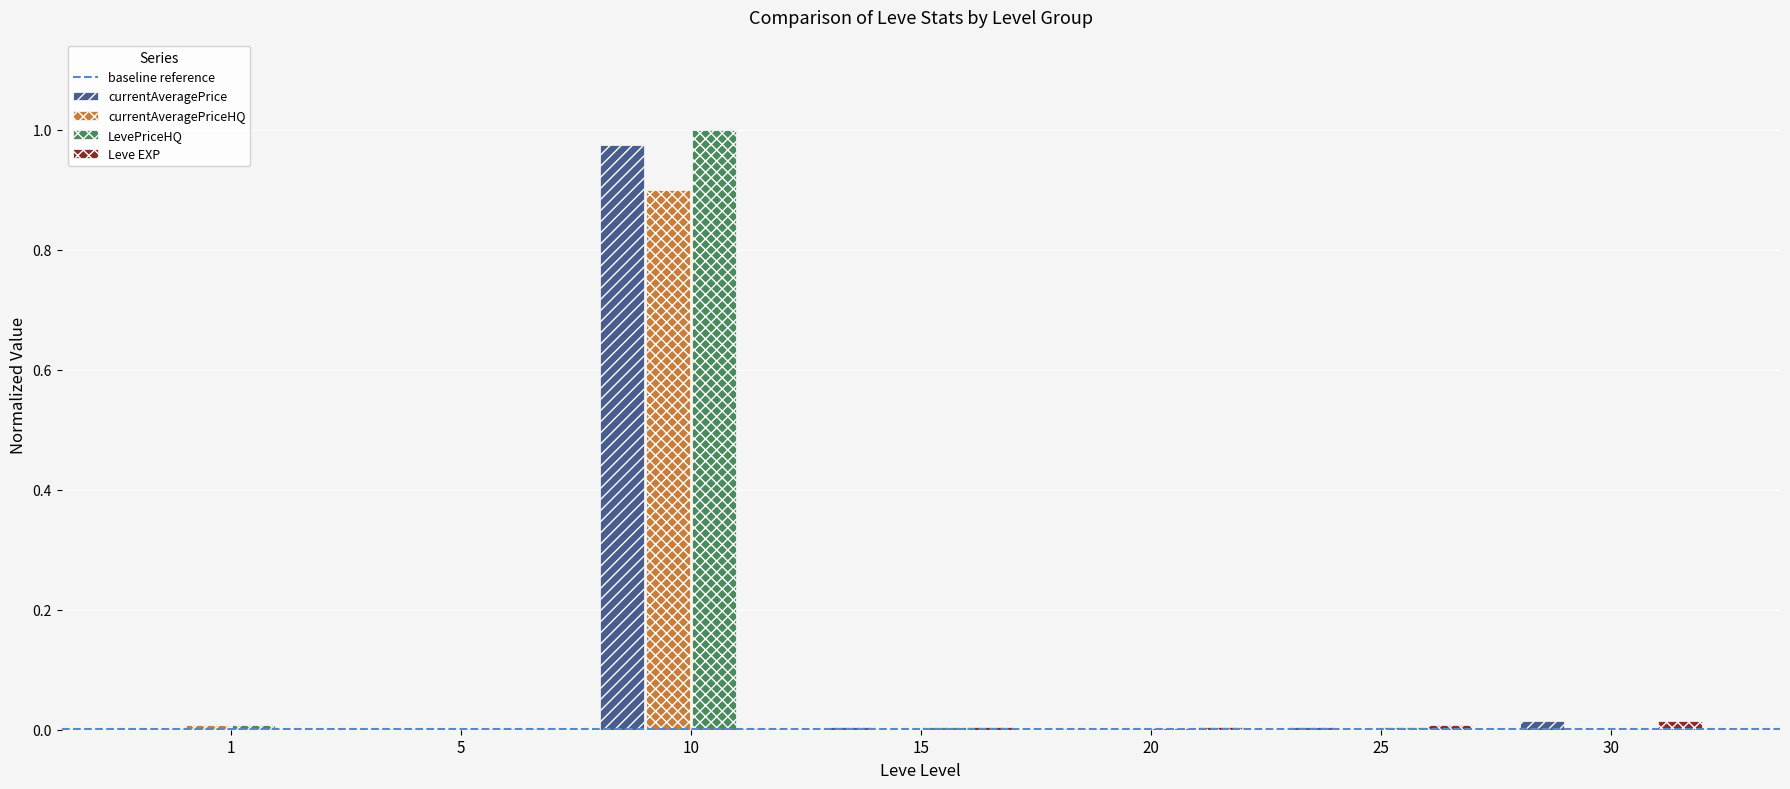

At which category is the sum across all series the highest?

10